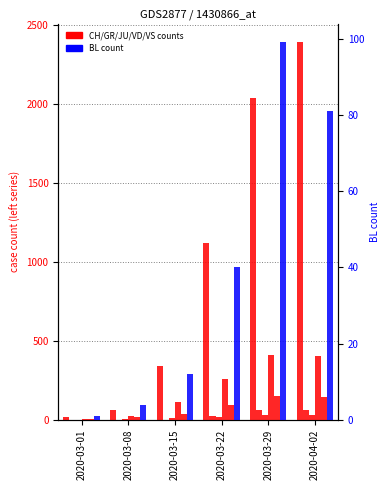

Reading left to right, transcribe all the data shown in this chart.

CH: 2020-03-01=16	2020-03-08=61	2020-03-15=338	2020-03-22=1119	2020-03-29=2037	2020-04-02=2388
GR: 2020-03-01=0	2020-03-08=0	2020-03-15=0	2020-03-22=27	2020-03-29=63	2020-04-02=60
JU: 2020-03-01=1	2020-03-08=5	2020-03-15=9	2020-03-22=18	2020-03-29=28	2020-04-02=29
VD: 2020-03-01=4	2020-03-08=22	2020-03-15=113	2020-03-22=259	2020-03-29=409	2020-04-02=405
VS: 2020-03-01=7	2020-03-08=16	2020-03-15=36	2020-03-22=92	2020-03-29=153	2020-04-02=147
BL: 2020-03-01=1	2020-03-08=4	2020-03-15=12	2020-03-22=40	2020-03-29=99	2020-04-02=81